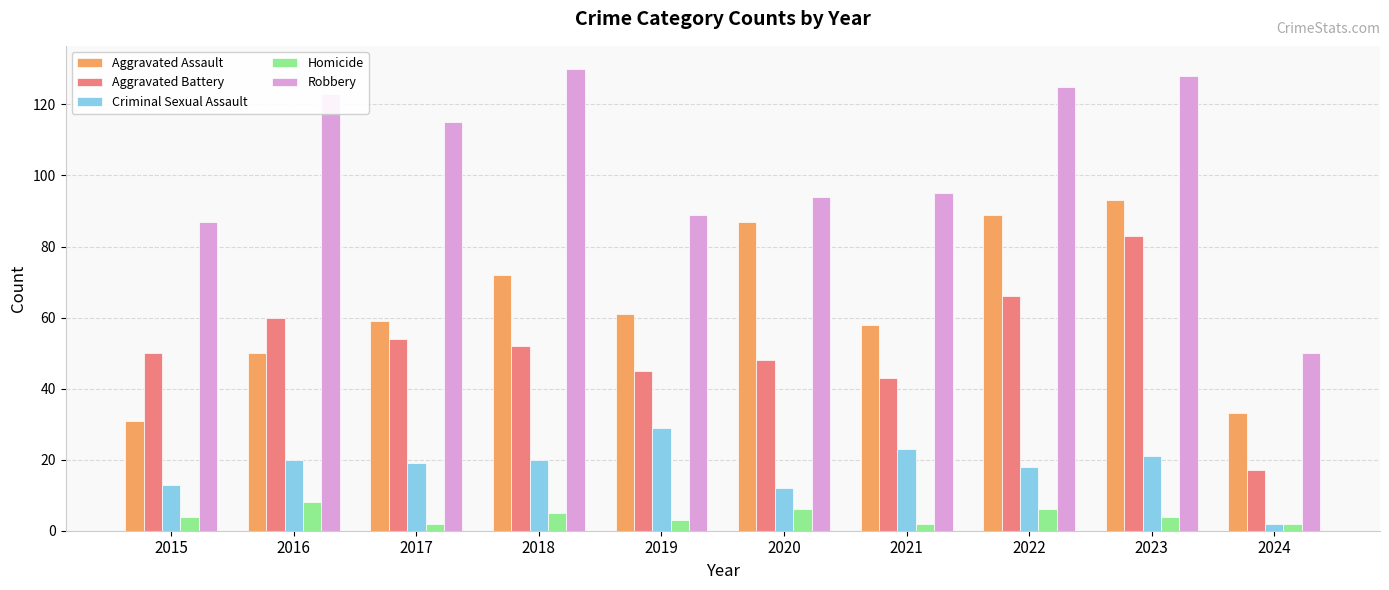

What is the spread (max minus min) of values at 2021?

93